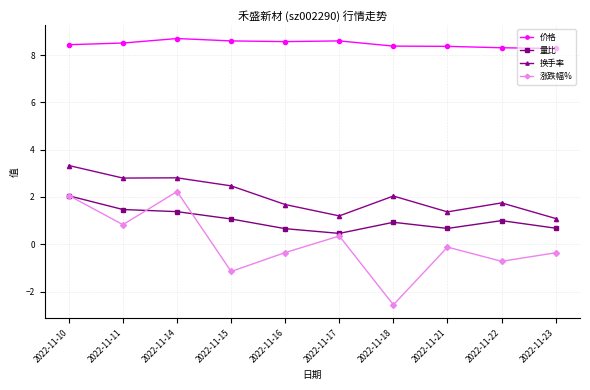

What is the total value across all series at 2022-11-18?

8.8